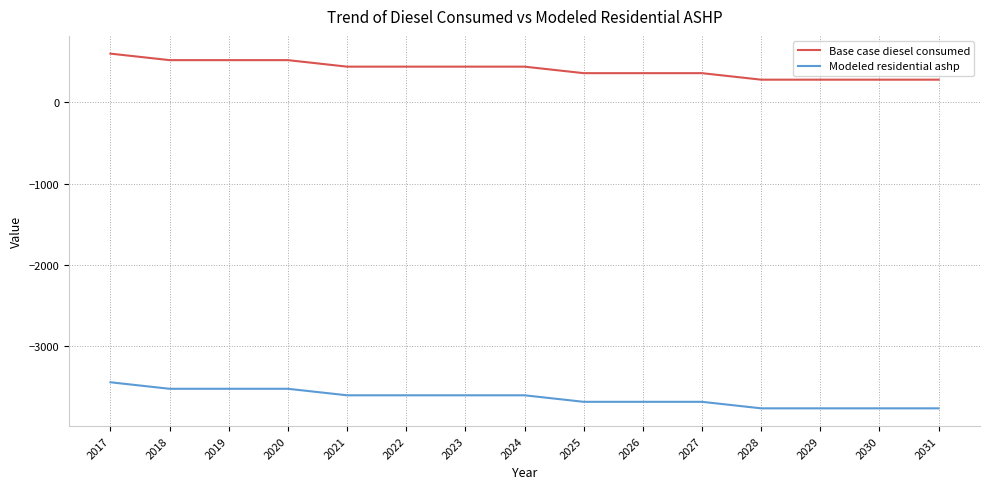

What is the difference between the highest and lowest values at 2021?

4047.8